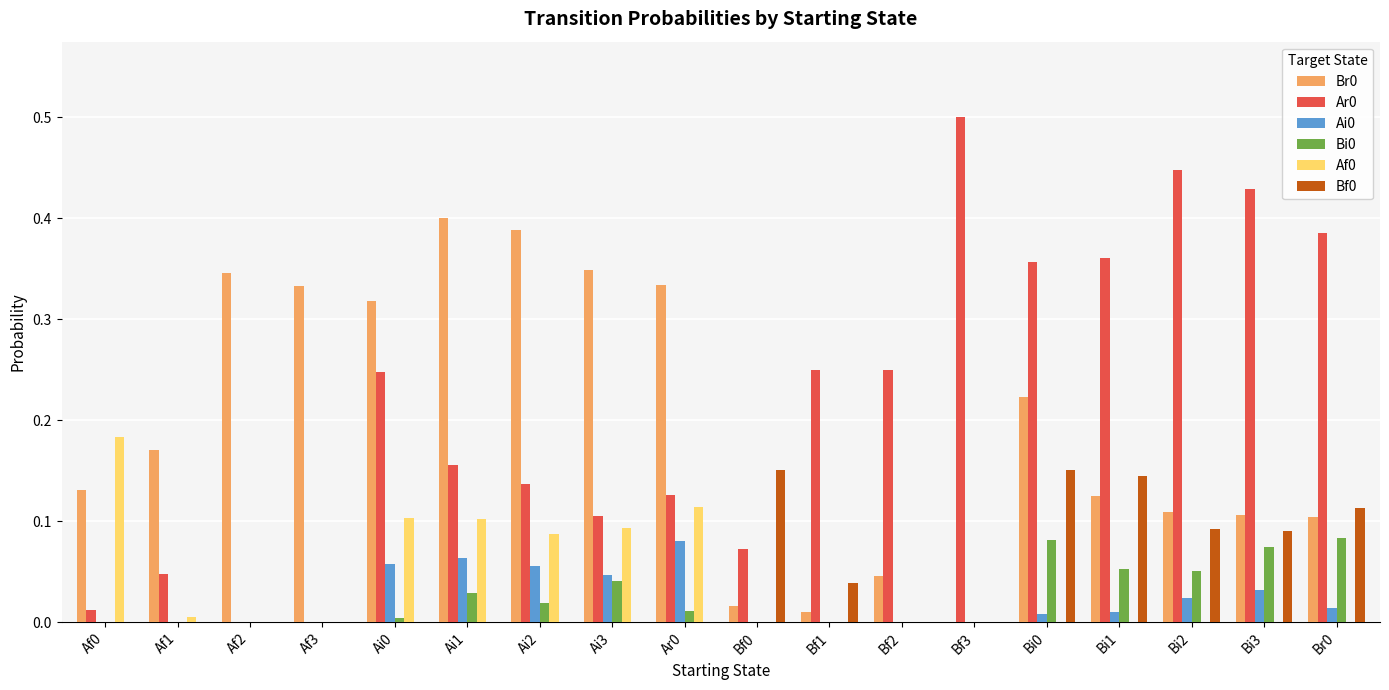

How many values in the Br0 series exceed 0?

17